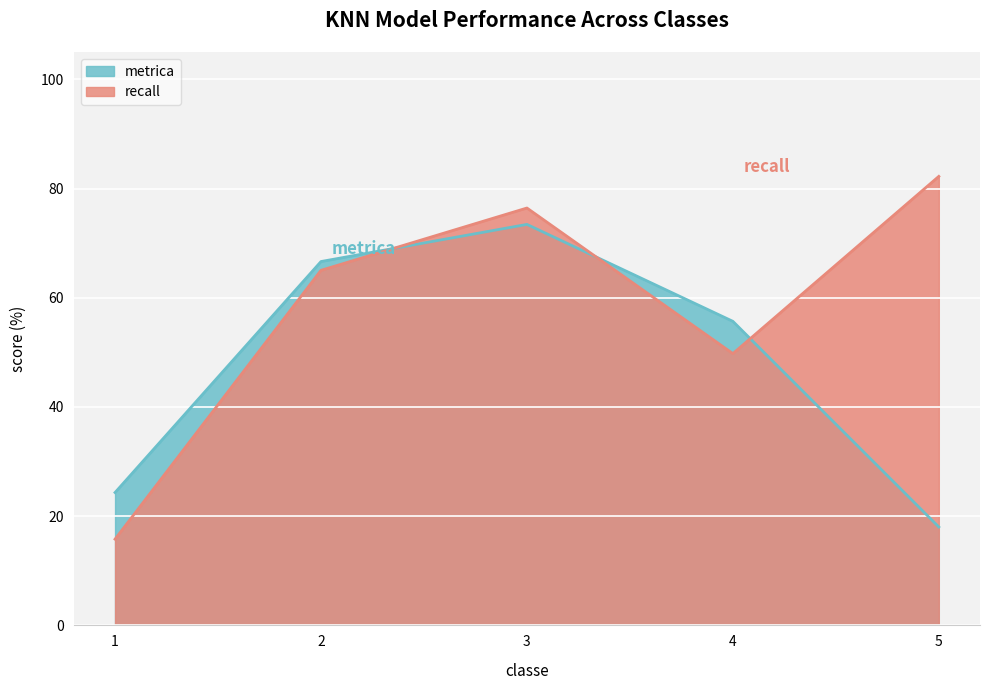

Where is recall nearest to the value 49?

4